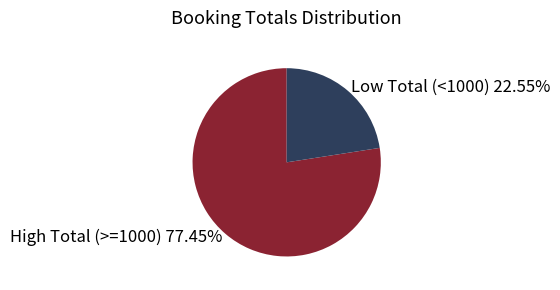

Which has a higher value, High Total (>=1000) 77.45% or Low Total (<1000) 22.55%?

High Total (>=1000) 77.45%